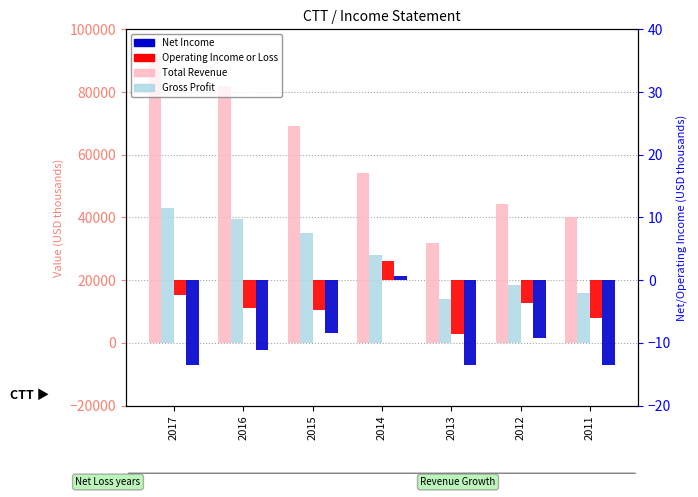

Reading left to right, list all the values displayed in this chart.

Total Revenue: 2017=91300.0	2016=81900.0	2015=69100.0	2014=54300.0	2013=32000.0	2012=44200.0	2011=40000.0
Gross Profit: 2017=43000.0	2016=39400.0	2015=35000.0	2014=27900.0	2013=13900.0	2012=18300.0	2011=16000.0
Operating Income or Loss: 2017=-2.4	2016=-4.4	2015=-4.8	2014=3.1	2013=-8.6	2012=-3.7	2011=-6.1
Net Income: 2017=-13.5	2016=-11.1	2015=-8.4	2014=0.7	2013=-13.6	2012=-9.2	2011=-13.5